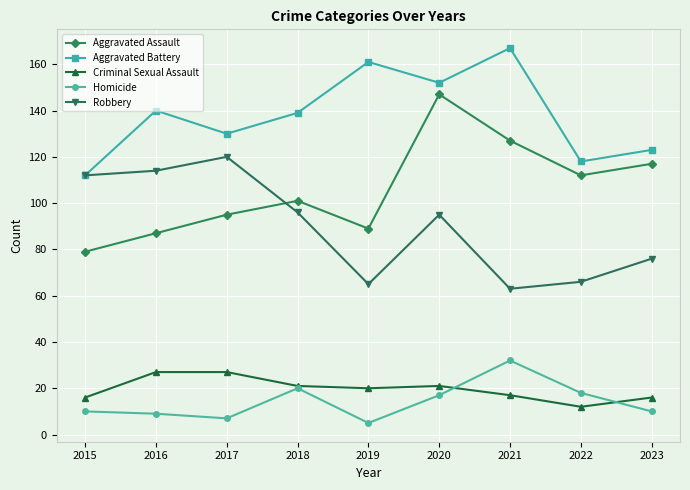

What is the difference between the Homicide values at 2021 and 2015?

22